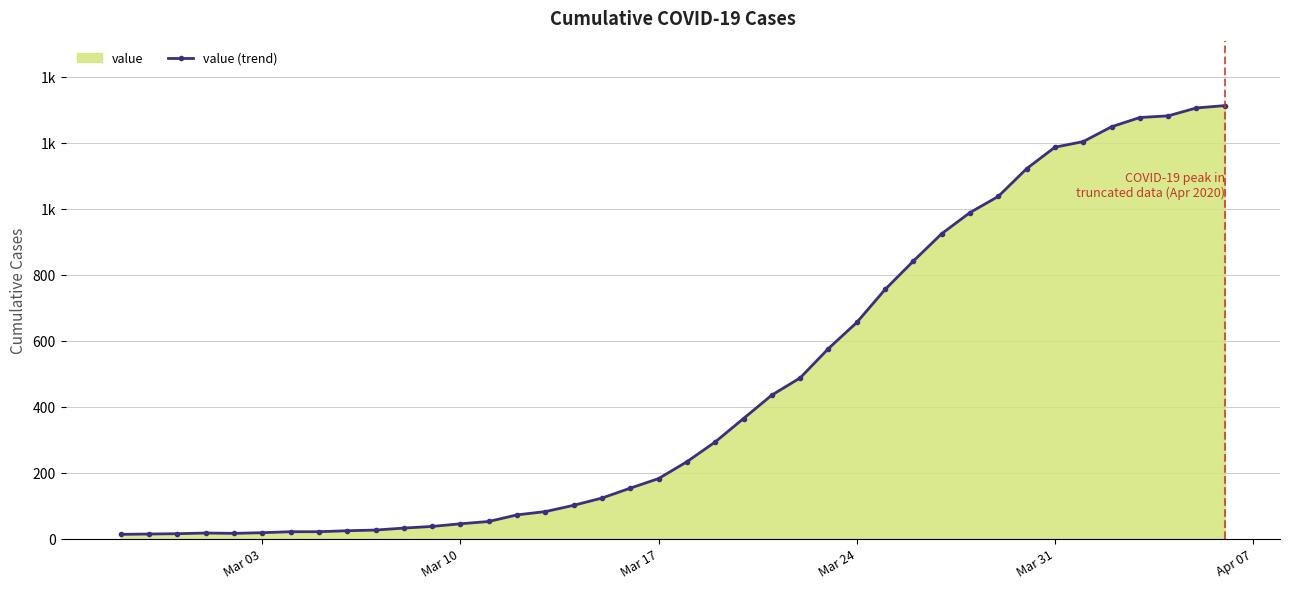

How many data points are less than 233?

20